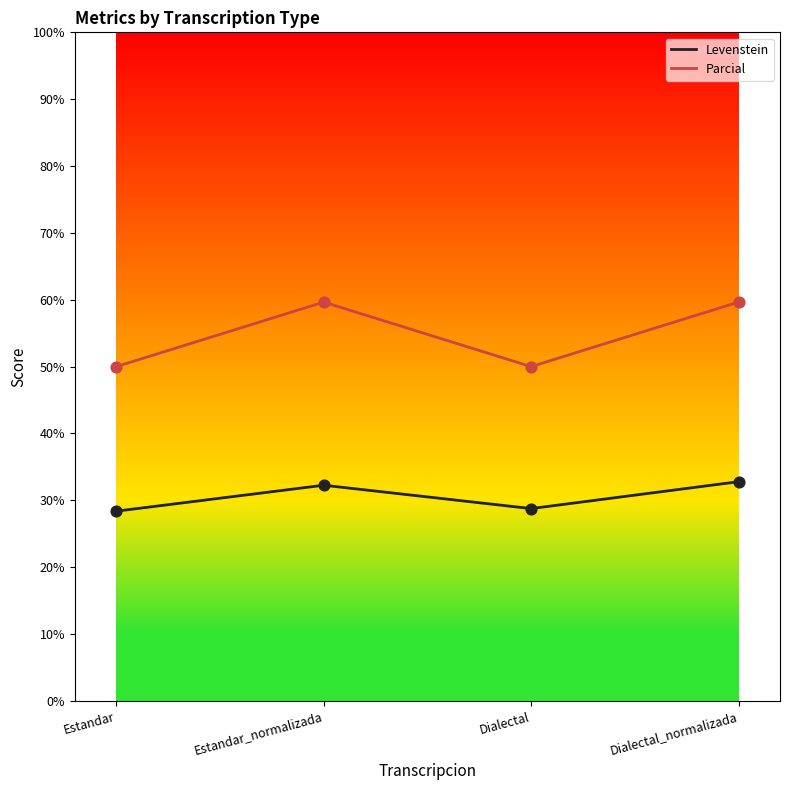

Which series has the widest spread of values?

Parcial